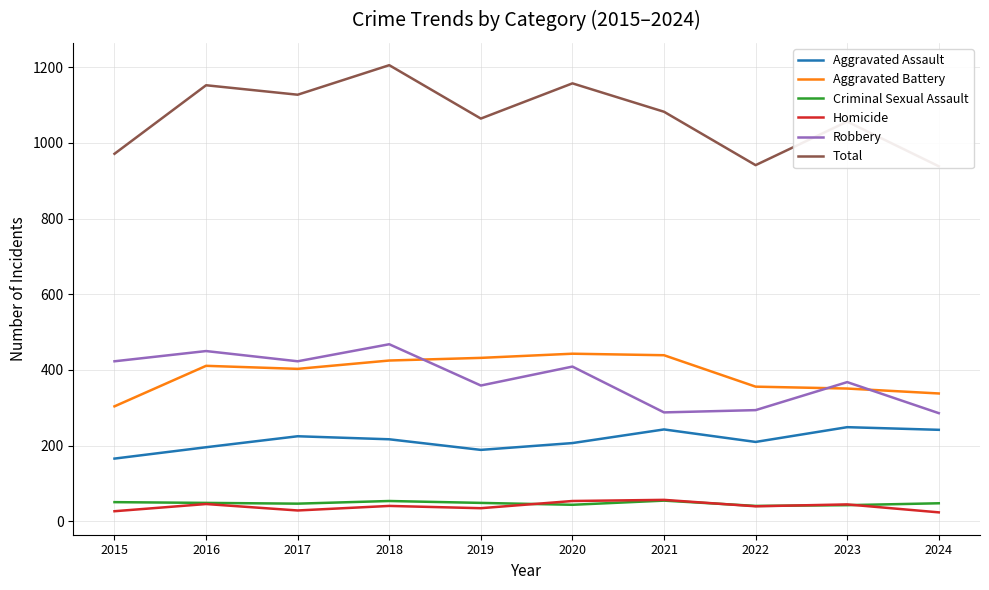

Reading left to right, transcribe all the data shown in this chart.

Aggravated Assault: 2015=166	2016=196	2017=225	2018=217	2019=189	2020=207	2021=243	2022=210	2023=249	2024=242
Aggravated Battery: 2015=304	2016=411	2017=403	2018=425	2019=432	2020=443	2021=439	2022=356	2023=351	2024=338
Criminal Sexual Assault: 2015=51	2016=49	2017=47	2018=54	2019=49	2020=44	2021=55	2022=41	2023=43	2024=48
Homicide: 2015=27	2016=46	2017=29	2018=41	2019=35	2020=54	2021=57	2022=40	2023=45	2024=24
Robbery: 2015=423	2016=450	2017=423	2018=468	2019=359	2020=409	2021=288	2022=294	2023=368	2024=286
Total: 2015=971	2016=1152	2017=1127	2018=1205	2019=1064	2020=1157	2021=1082	2022=941	2023=1056	2024=938